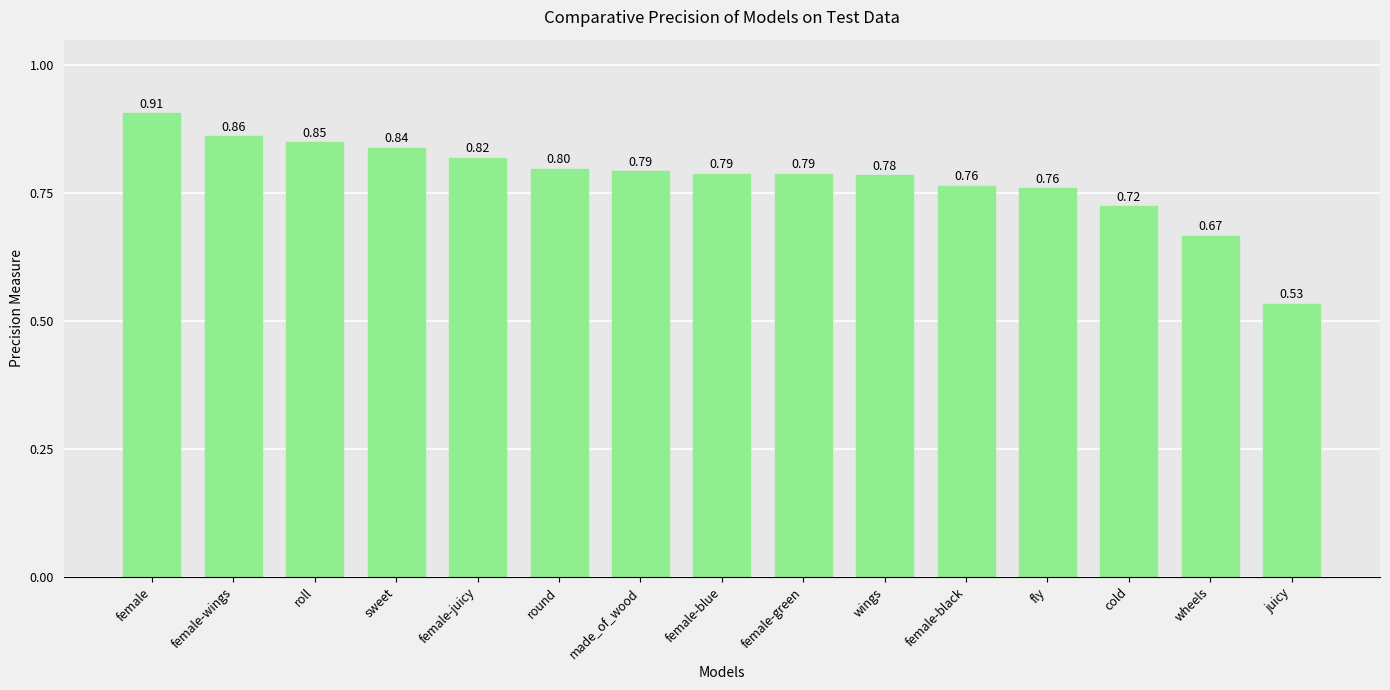

True or false: the data shows 1.3 at female-black.

False